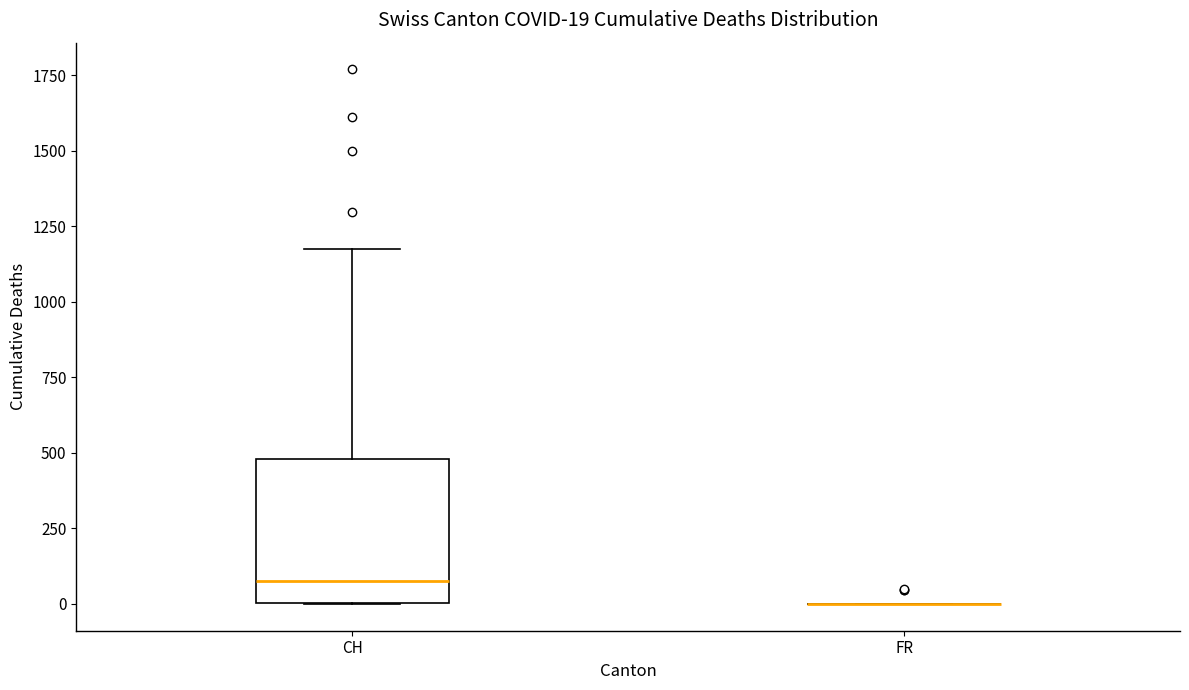

Comparing the boxes themselves (not the whiskers), which one is the tallest?

CH